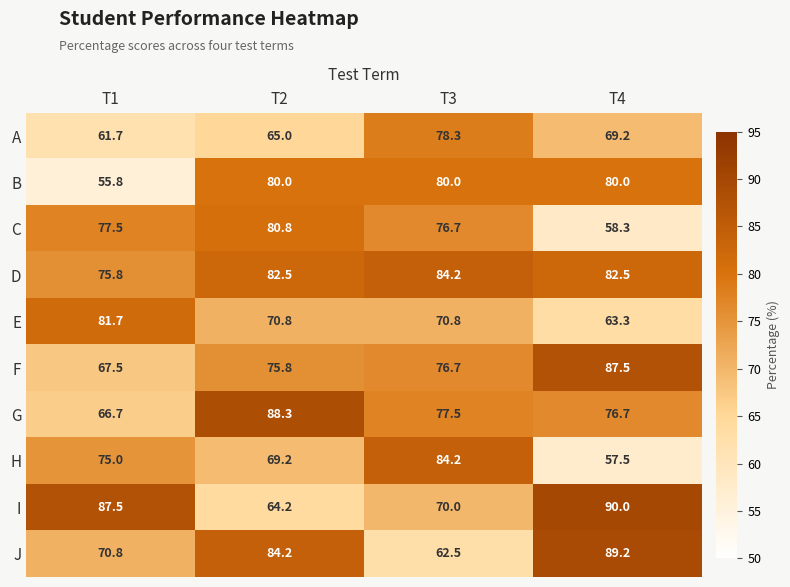

What is the lowest value of the E series?

63.3